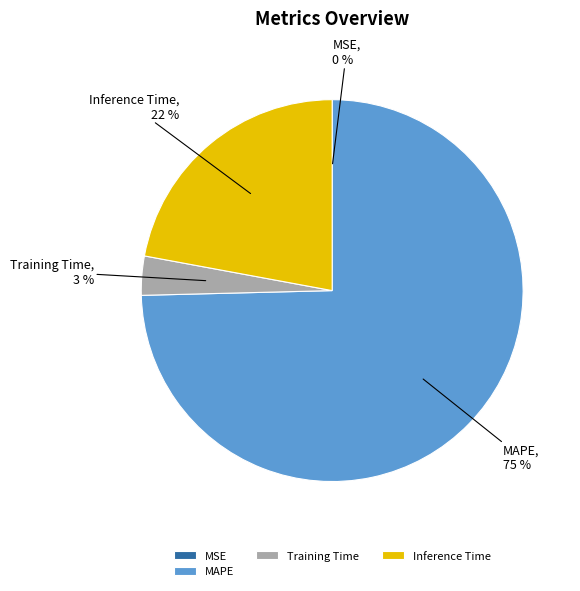

Which category has the biggest portion of the pie?

MAPE